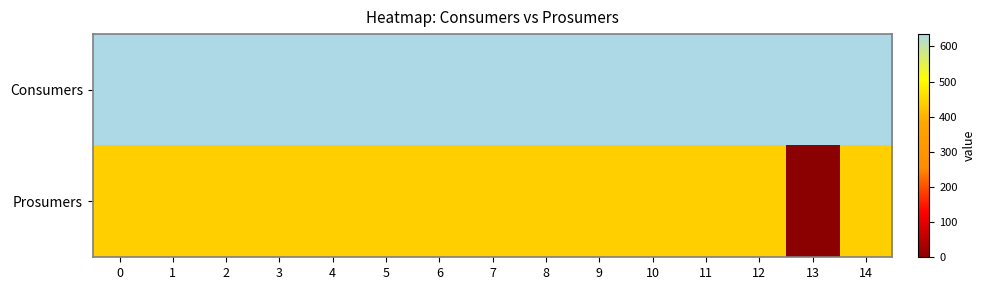

How many categories are shown in the chart?

15